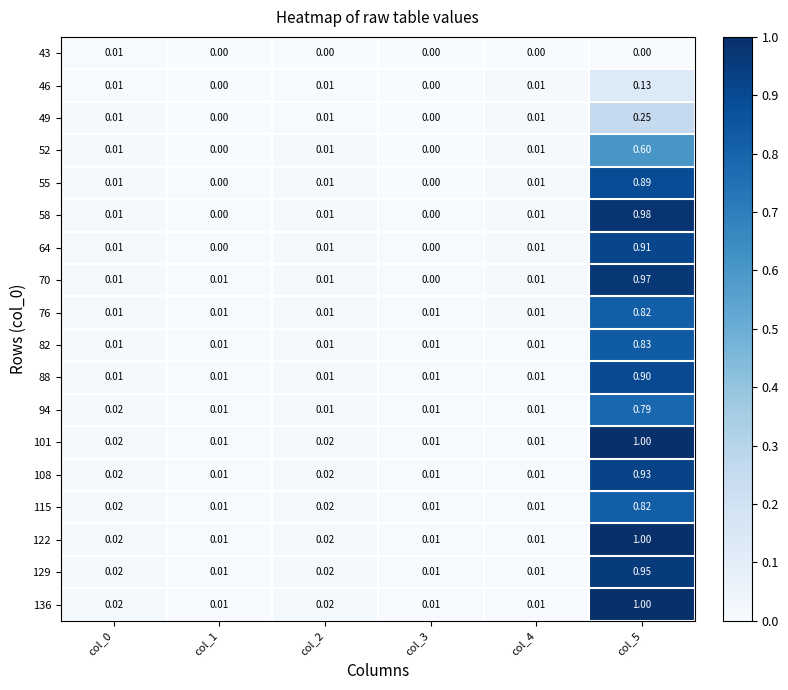

Is the value of 108 at col_0 greater than the value of 52 at col_5?

No